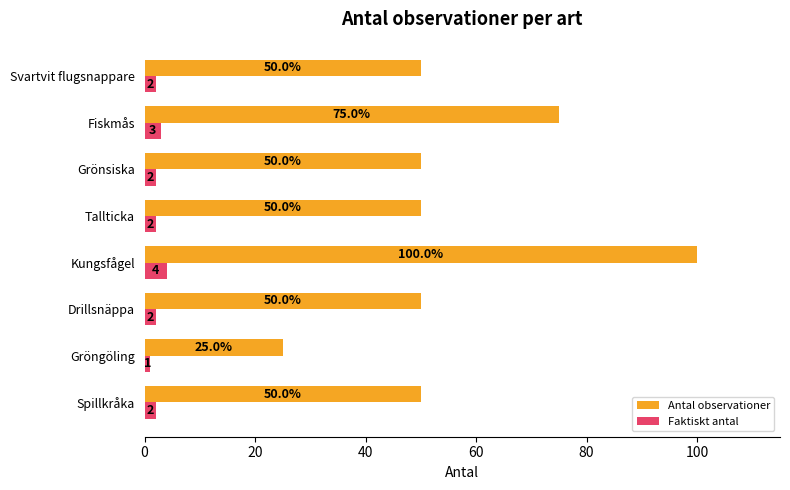

How many Antal observationer values are between 50 and 75?

6